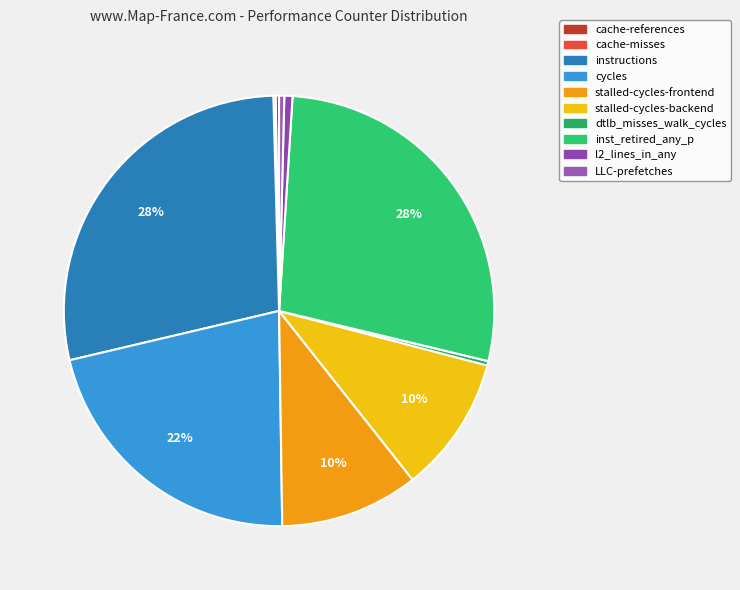

True or false: cycles accounts for 7% of the total.

False